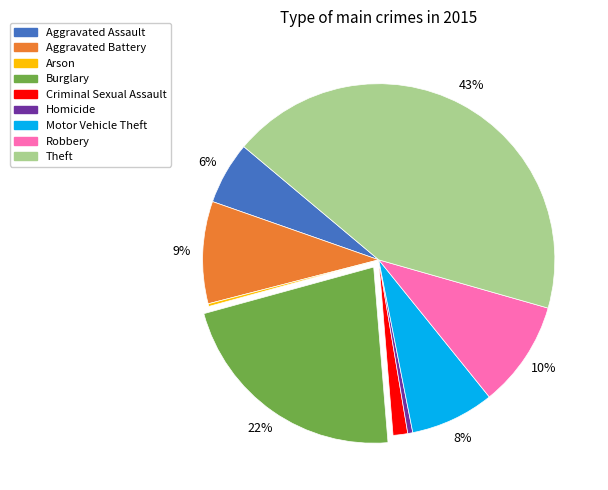

Which category has the biggest portion of the pie?

Theft